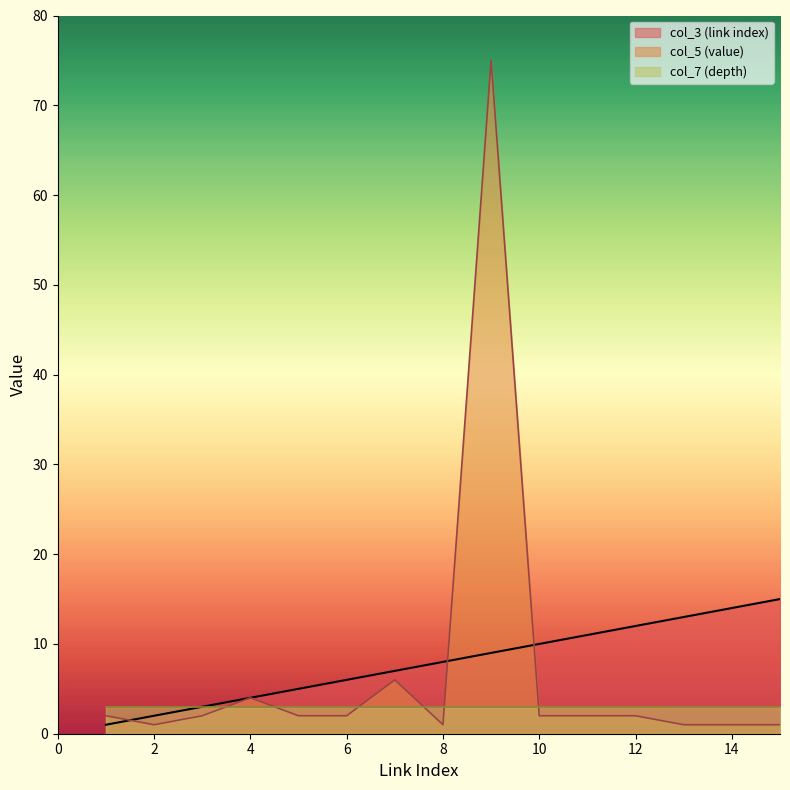

How many interior local valleys does the col_5 (value) series have?

2